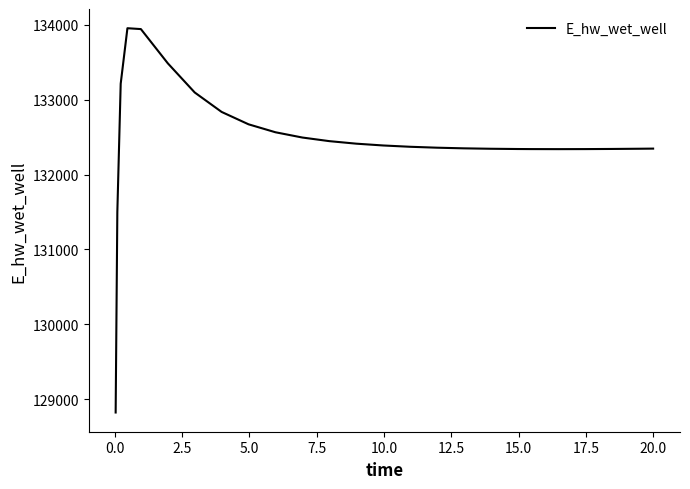

What is the difference between the maximum and minimum values?

5135.3